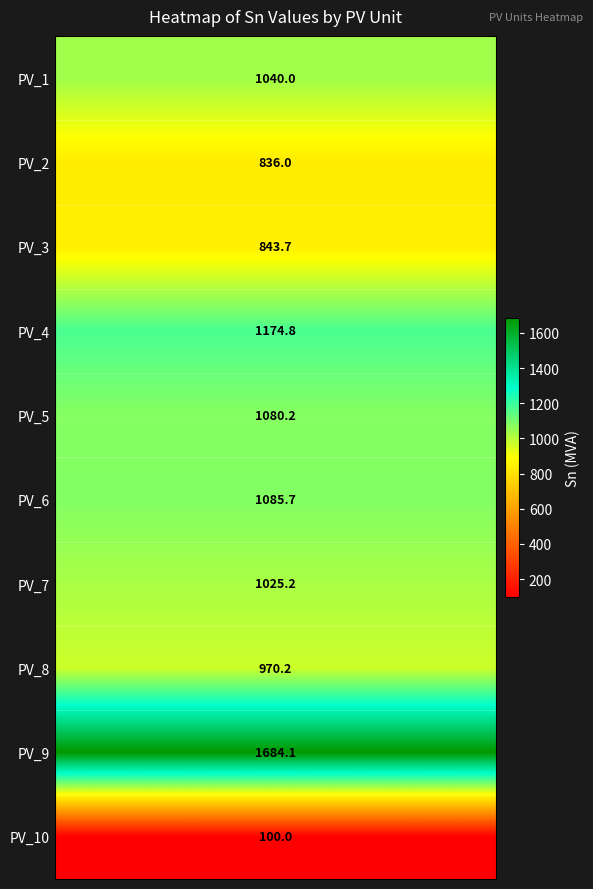

Count the number of categories in the chart.

8